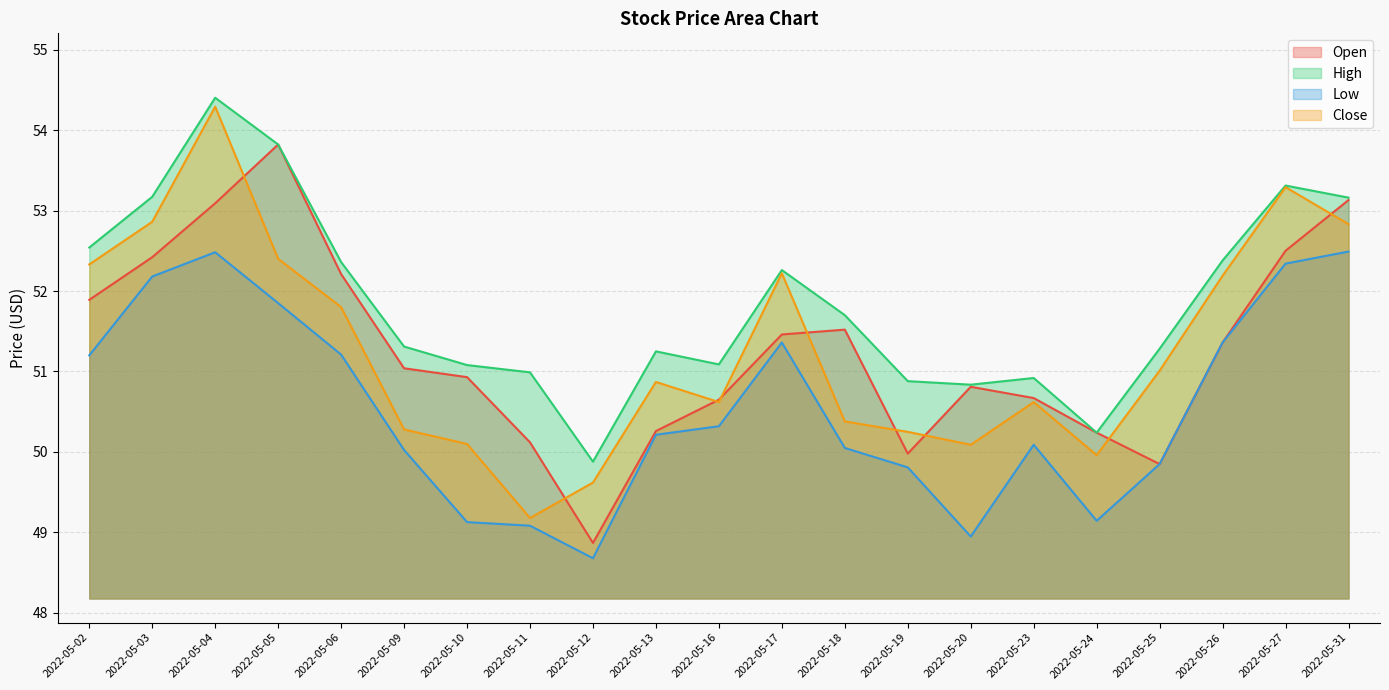

Is it true that Low equals 49.9 at 2022-05-25?

True